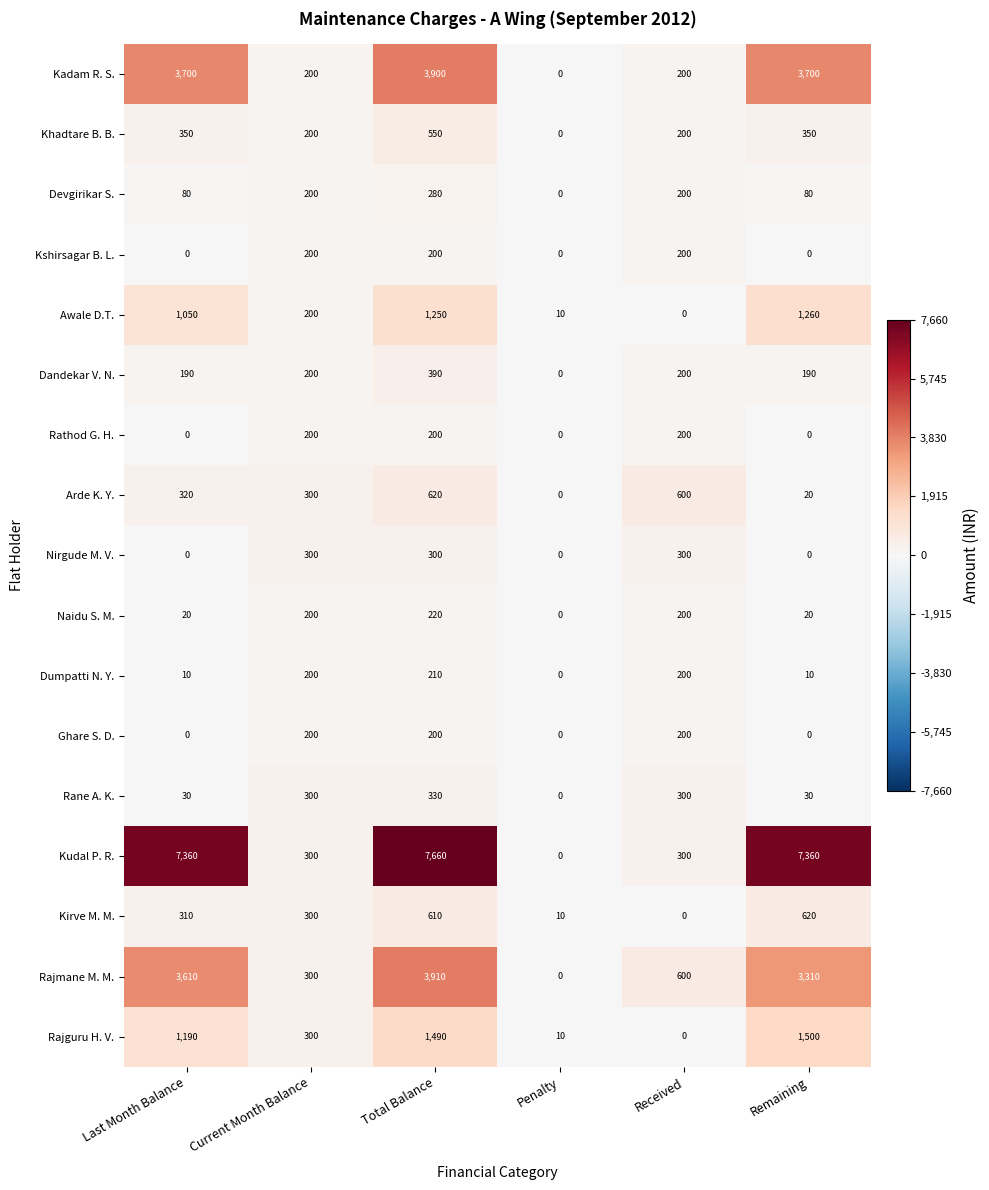

Which series changed the most between Total Balance and Penalty?

Kudal P. R.